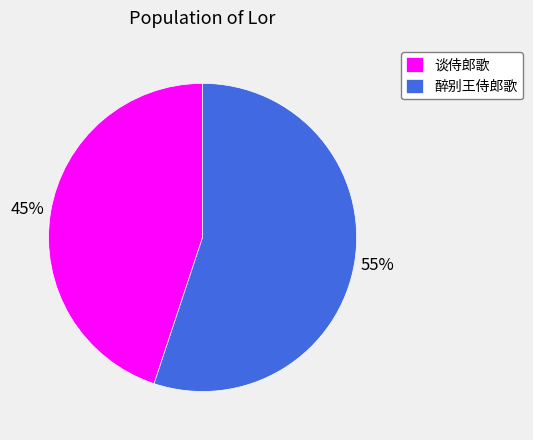

Which slice is the largest?

醉别王侍郎歌